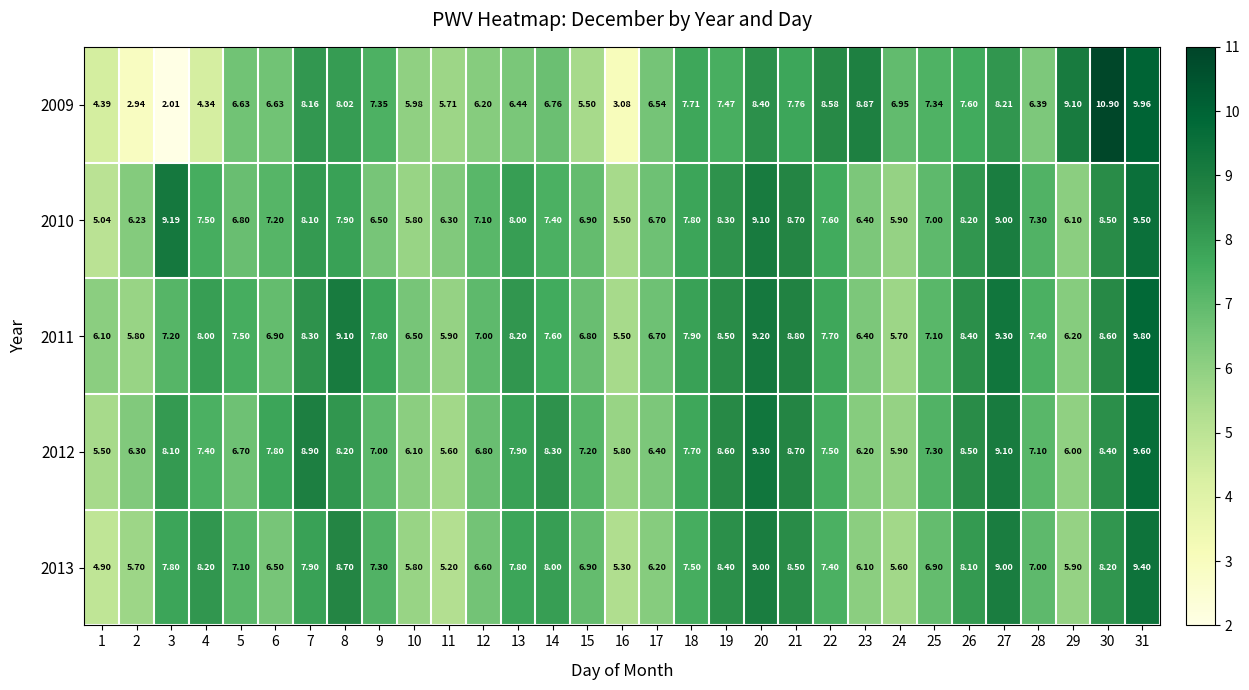

Which series has the widest spread of values?

2009